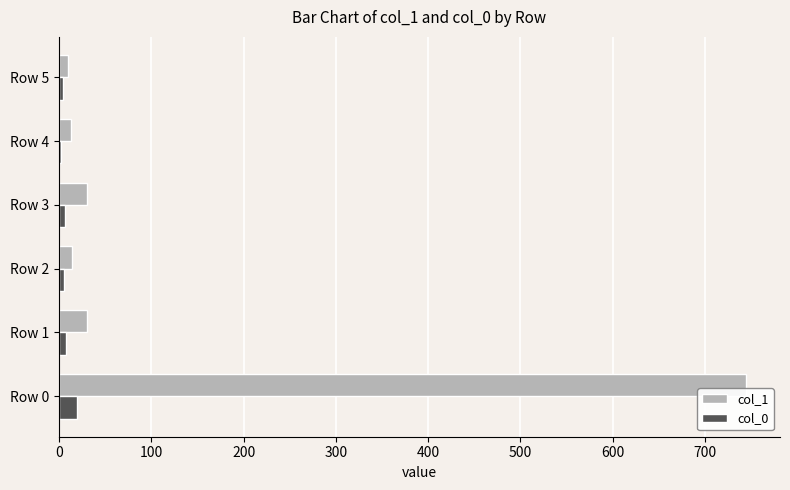

At which category is the sum across all series the highest?

Row 0